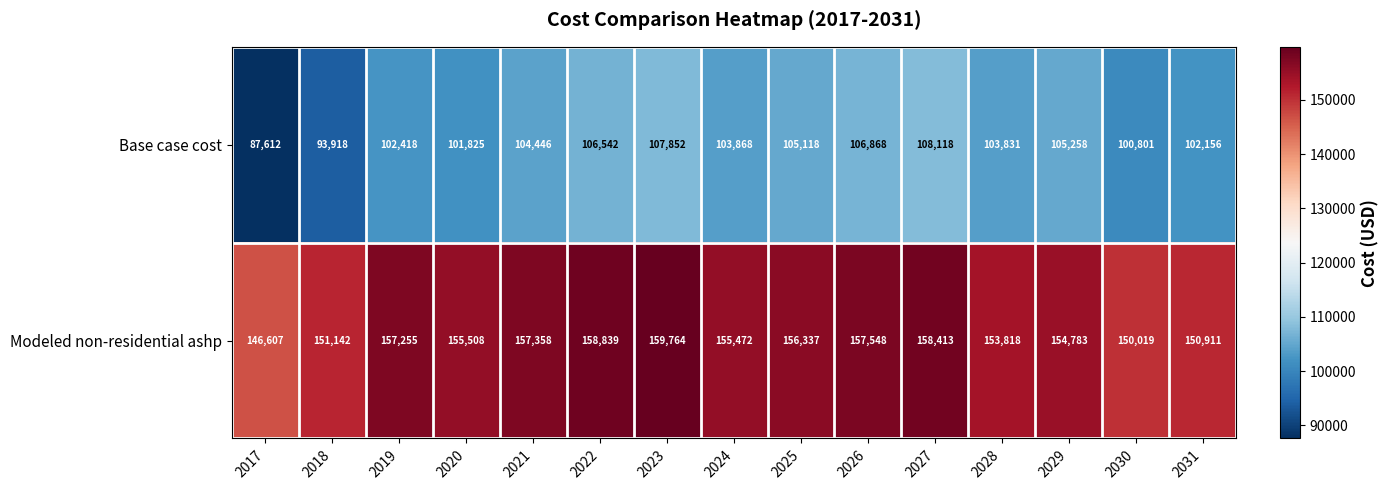

The value of Base case cost at 2022 is 72361. True or false?

False